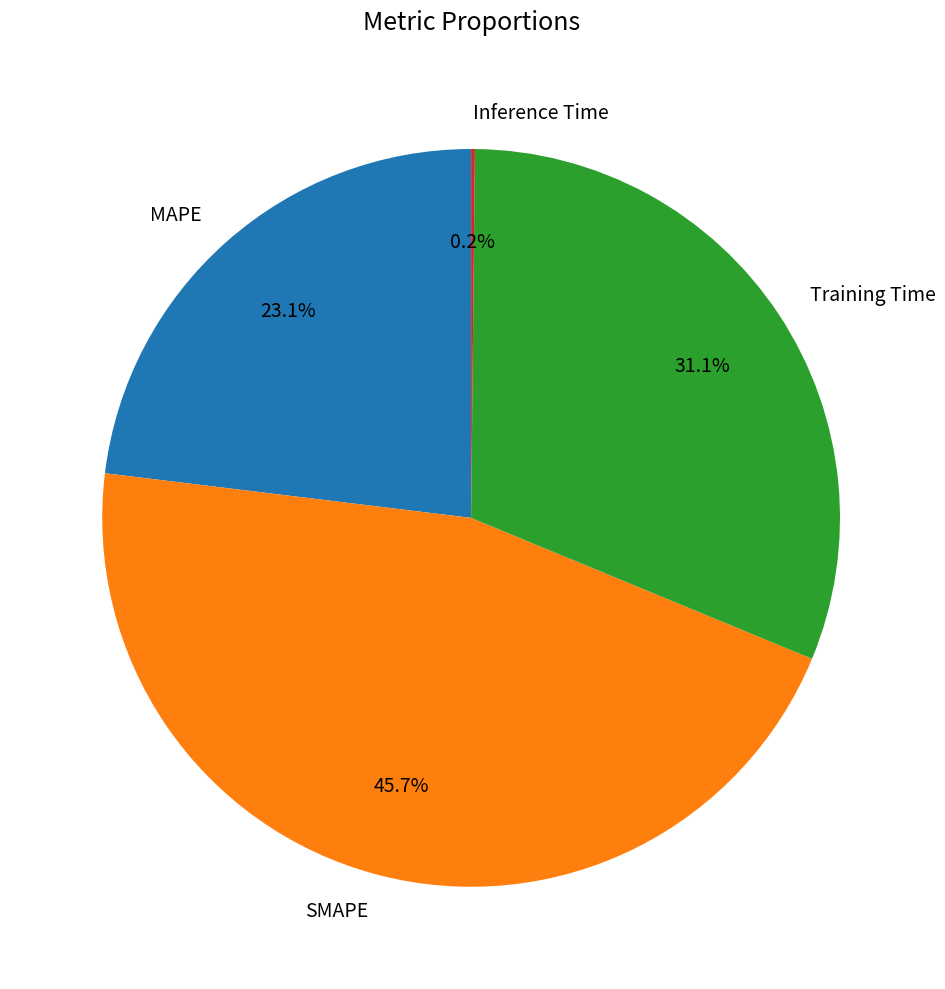

Which slice is the largest?

SMAPE